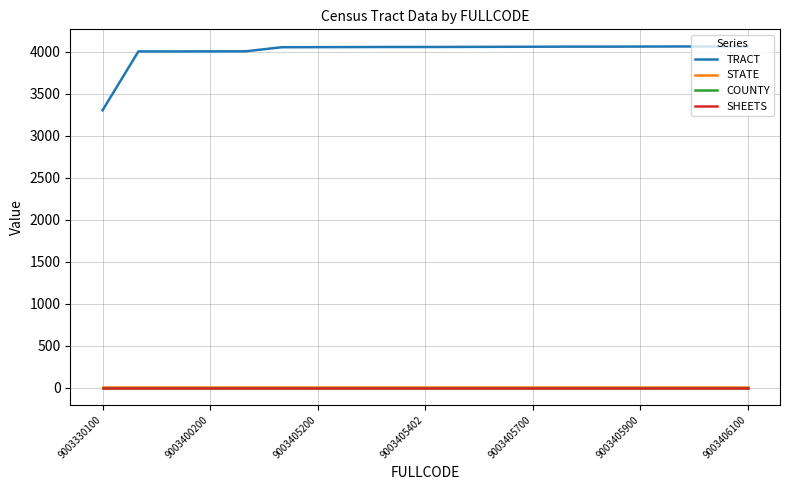

At how many categories does at least one series exceed 1801?

19